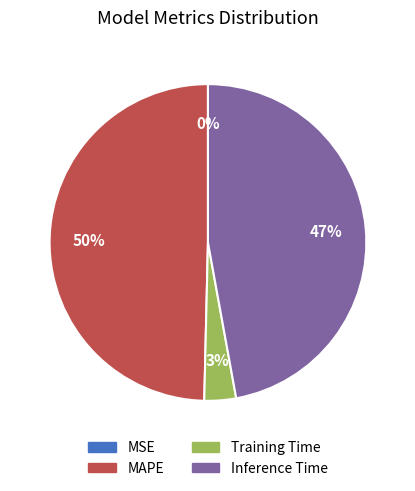

Which category has the biggest portion of the pie?

MAPE